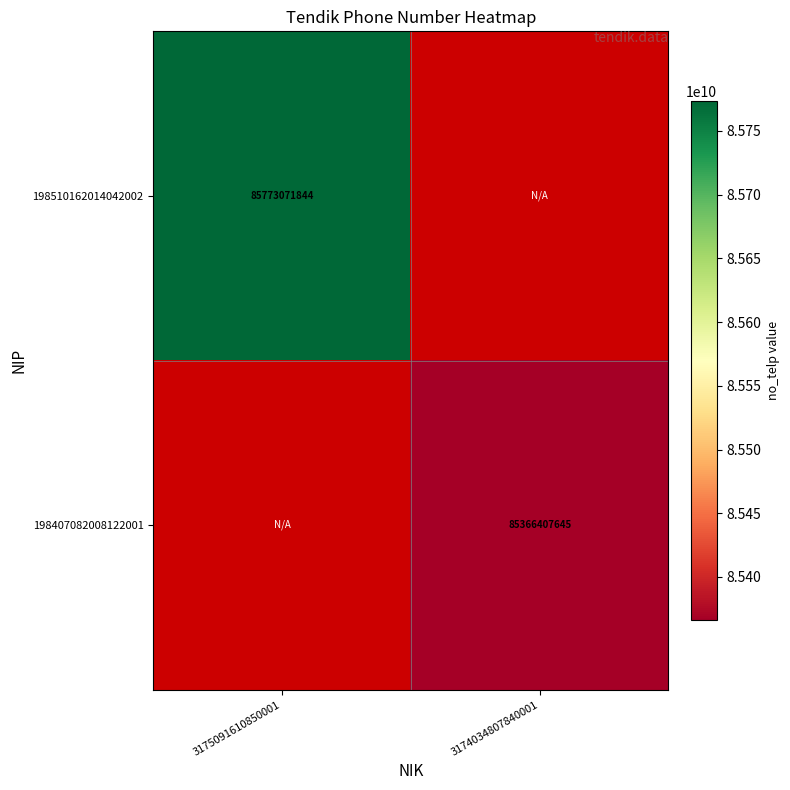

The 198510162014042002 series shows 85773071844 at 3175091610850001. True or false?

True